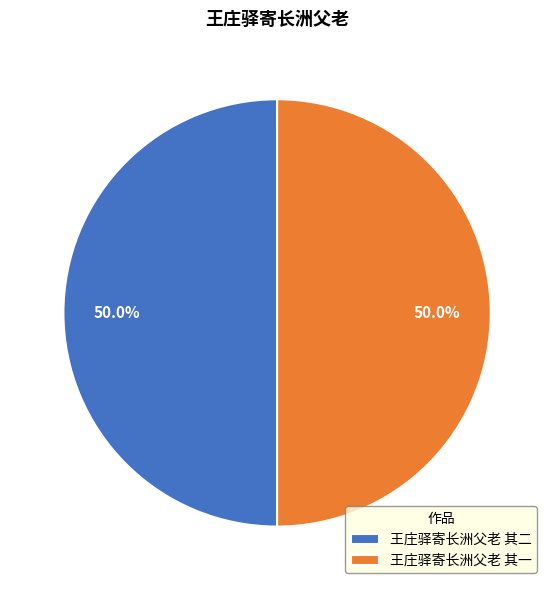

To the nearest percent, what is the combined percentage of 王庄驿寄长洲父老 其二 and 王庄驿寄长洲父老 其一?

100%